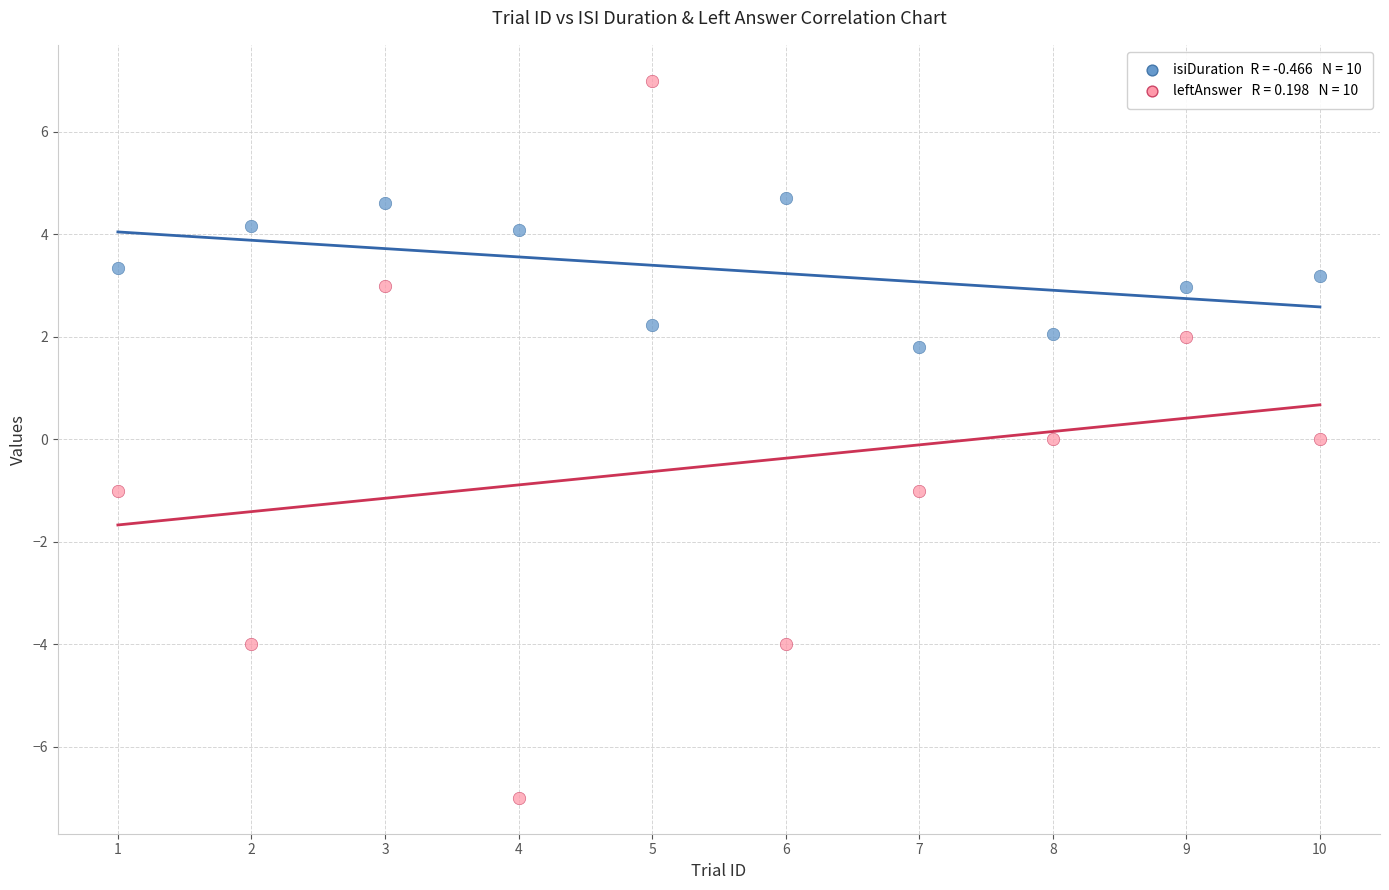

Across all data points, what is the range of Y values (max minus min)?

14.0